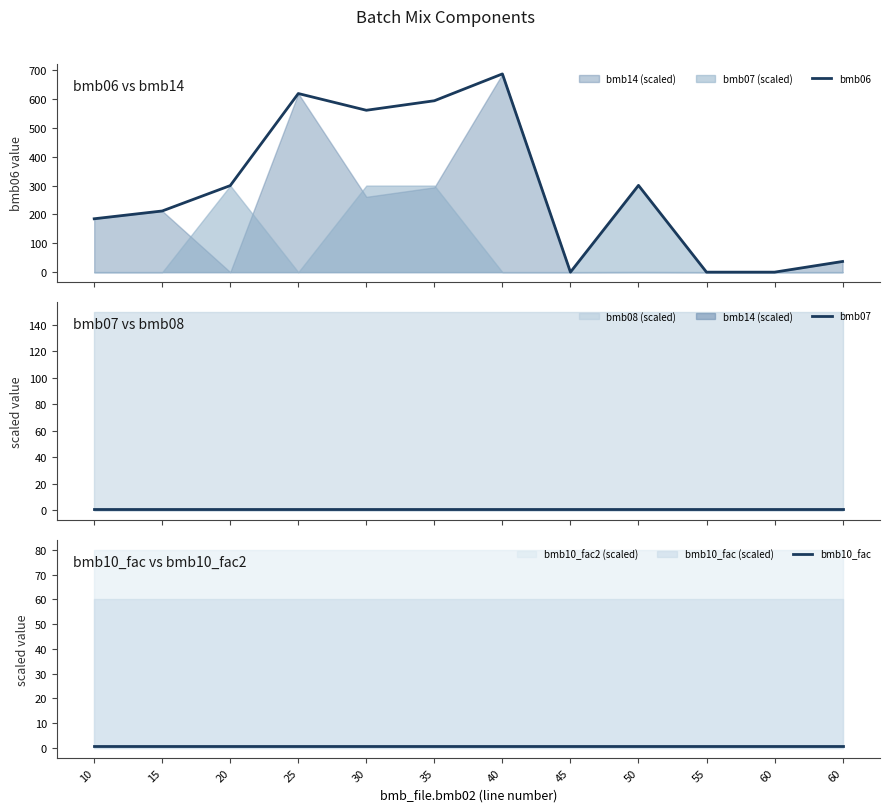

What is the difference between the maximum and minimum values in the bmb06 series?

687.0